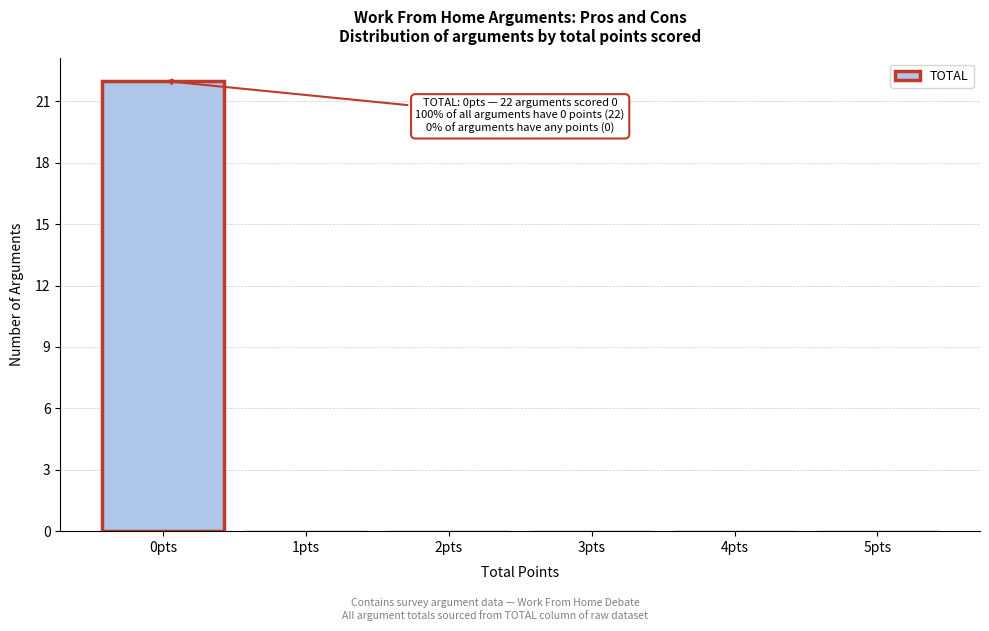

Which range on the x-axis has the tallest bar?

-0.5 to 0.5